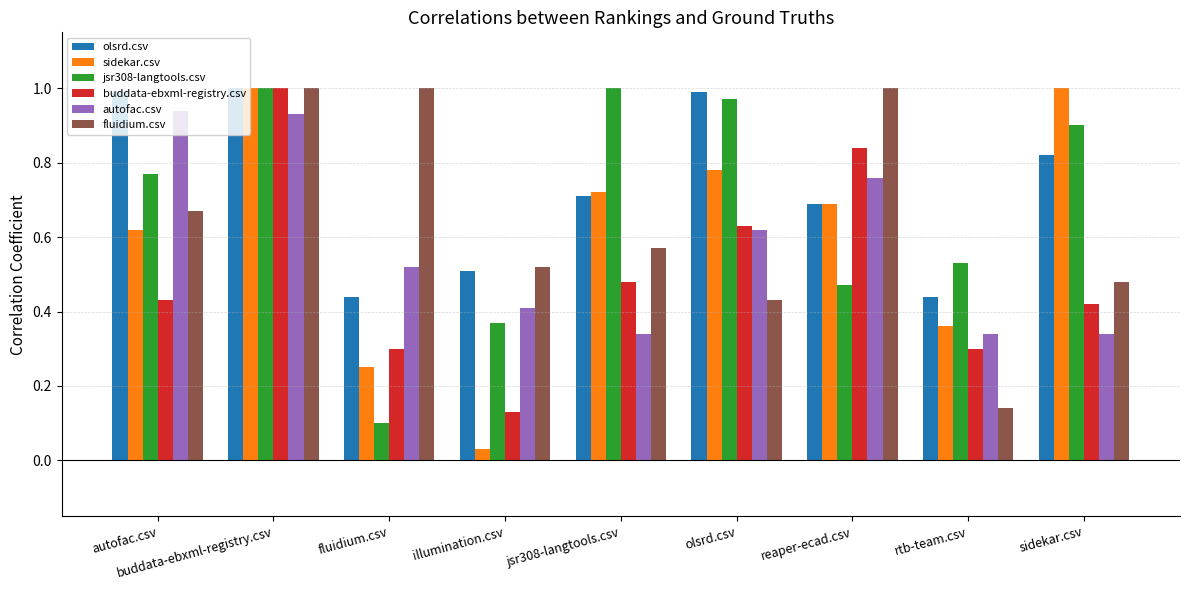

How many bars are there in total?

54